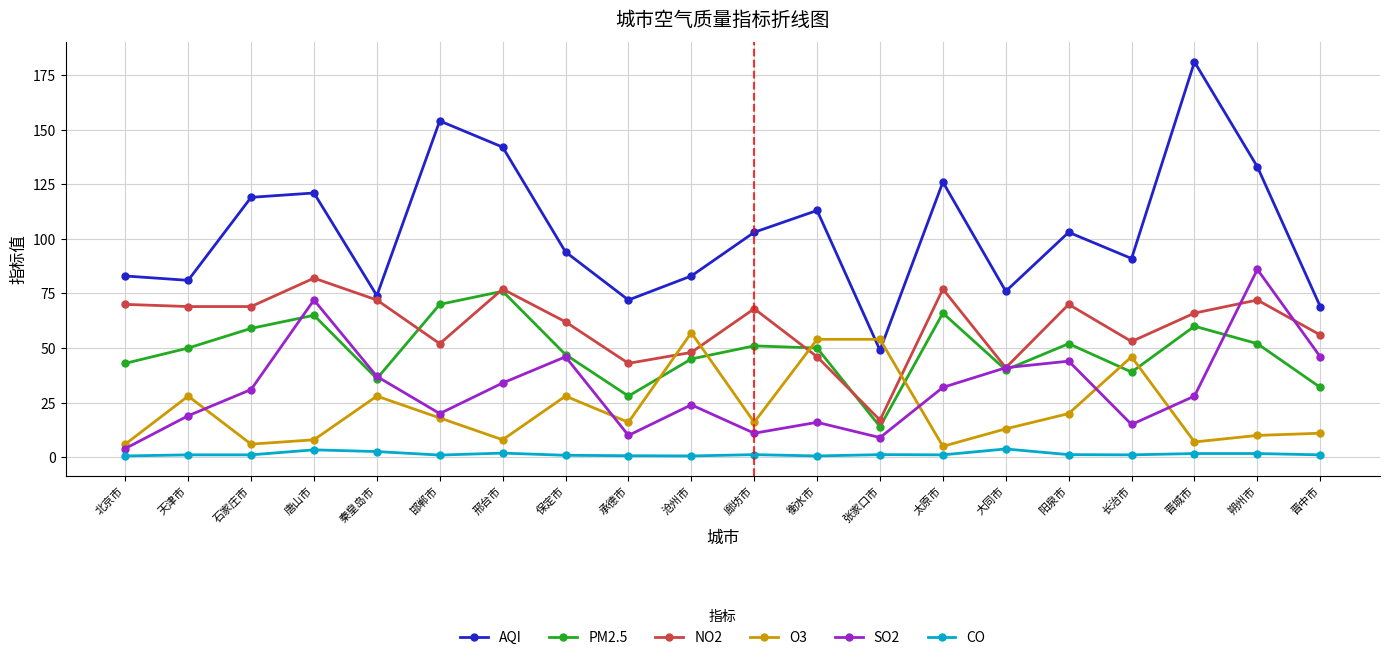

What is the difference between the second highest and minimum values in the PM2.5 series?

56.0